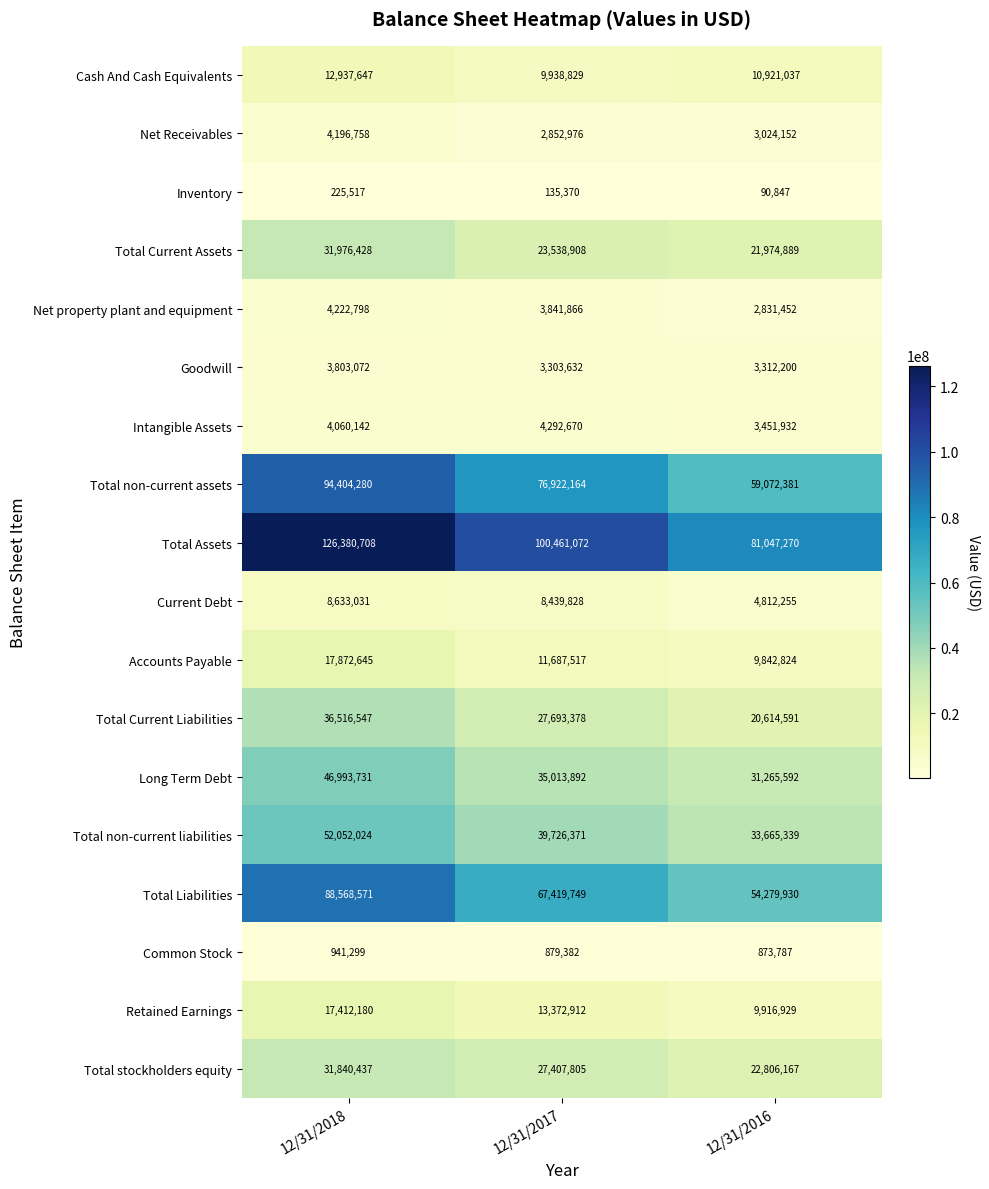

At how many categories does at least one series exceed 117230609?

1